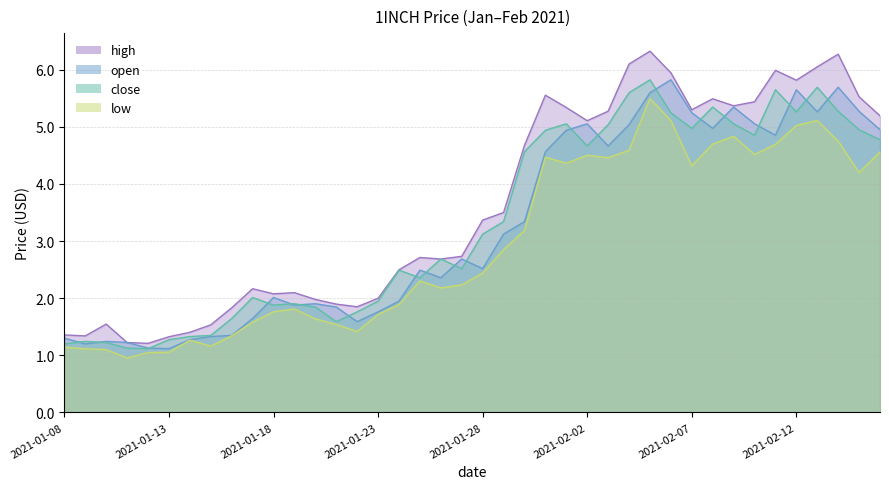

True or false: open has a value of 0.5 at 2021-01-17.

False